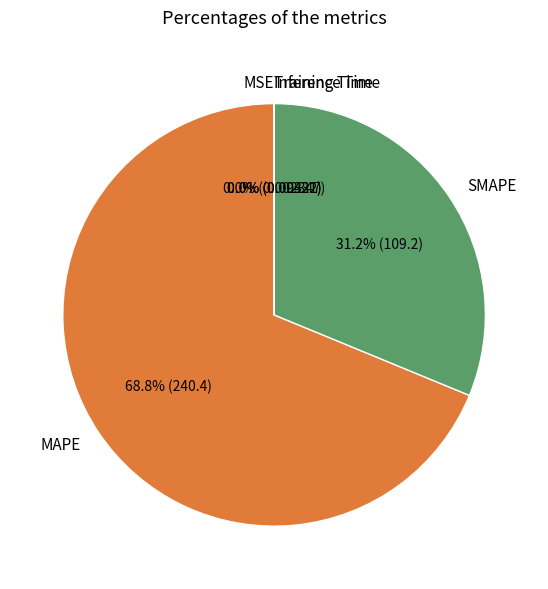

What is the largest slice in the pie chart?

MAPE